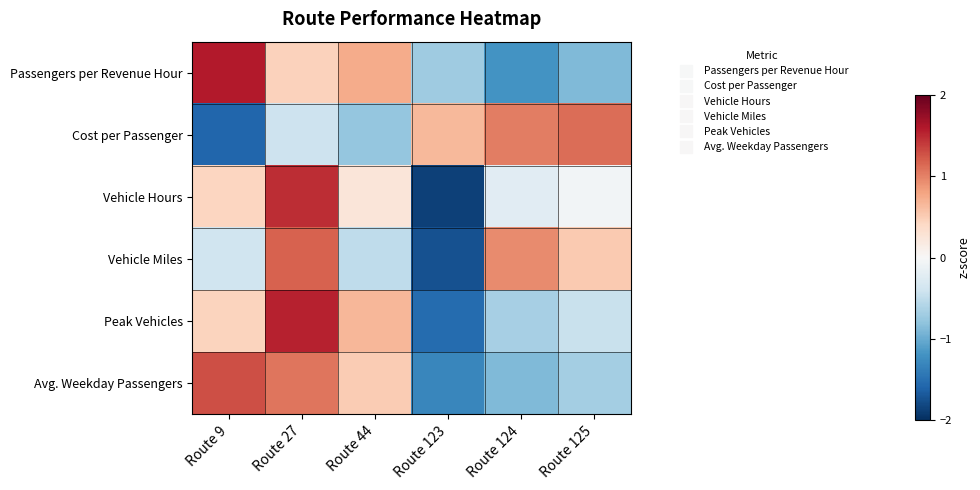

At which category is the sum across all series the highest?

Route 27